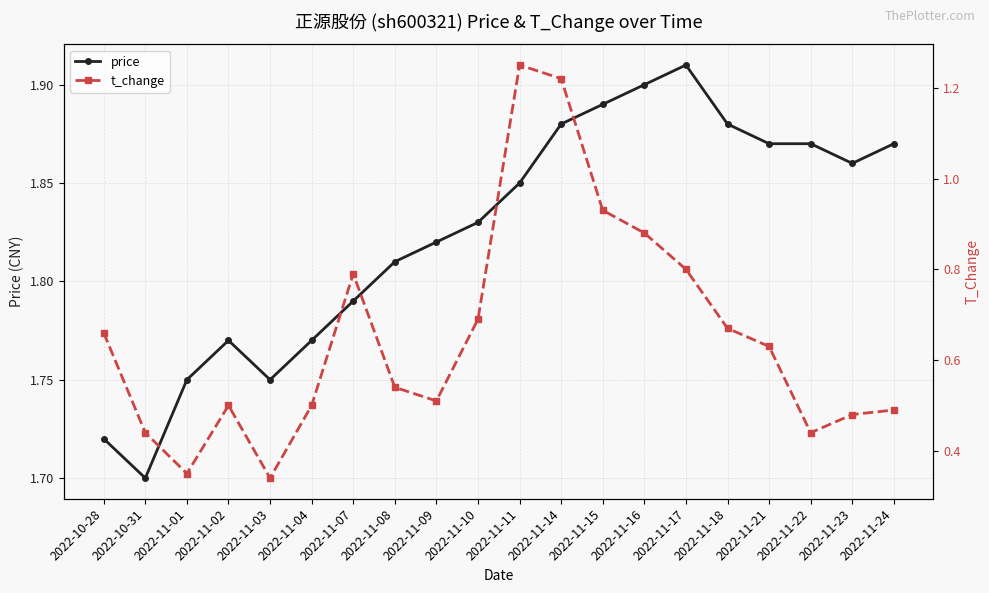

Which series has the largest total across all categories?

price